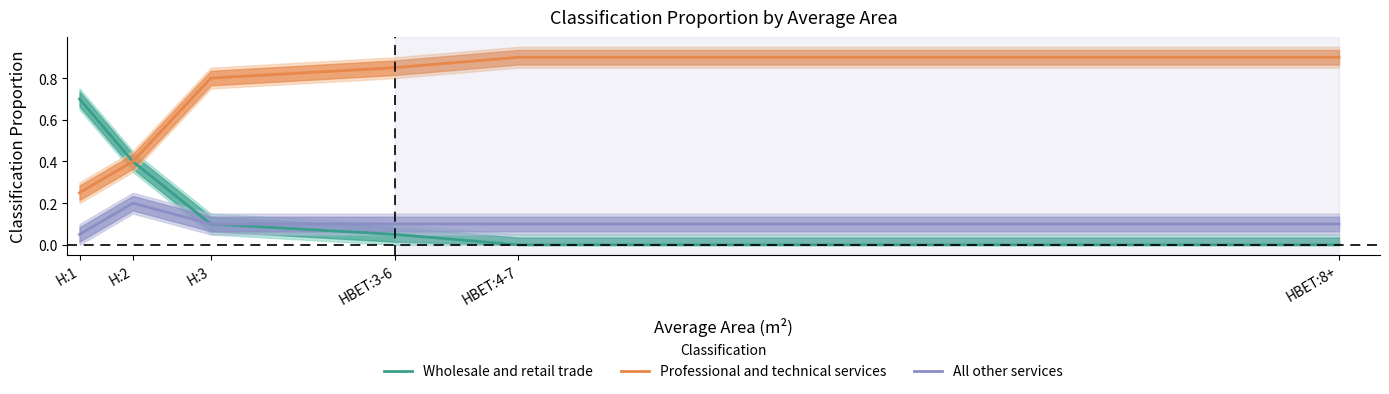

Is this an area chart (filled region under the line)?

No